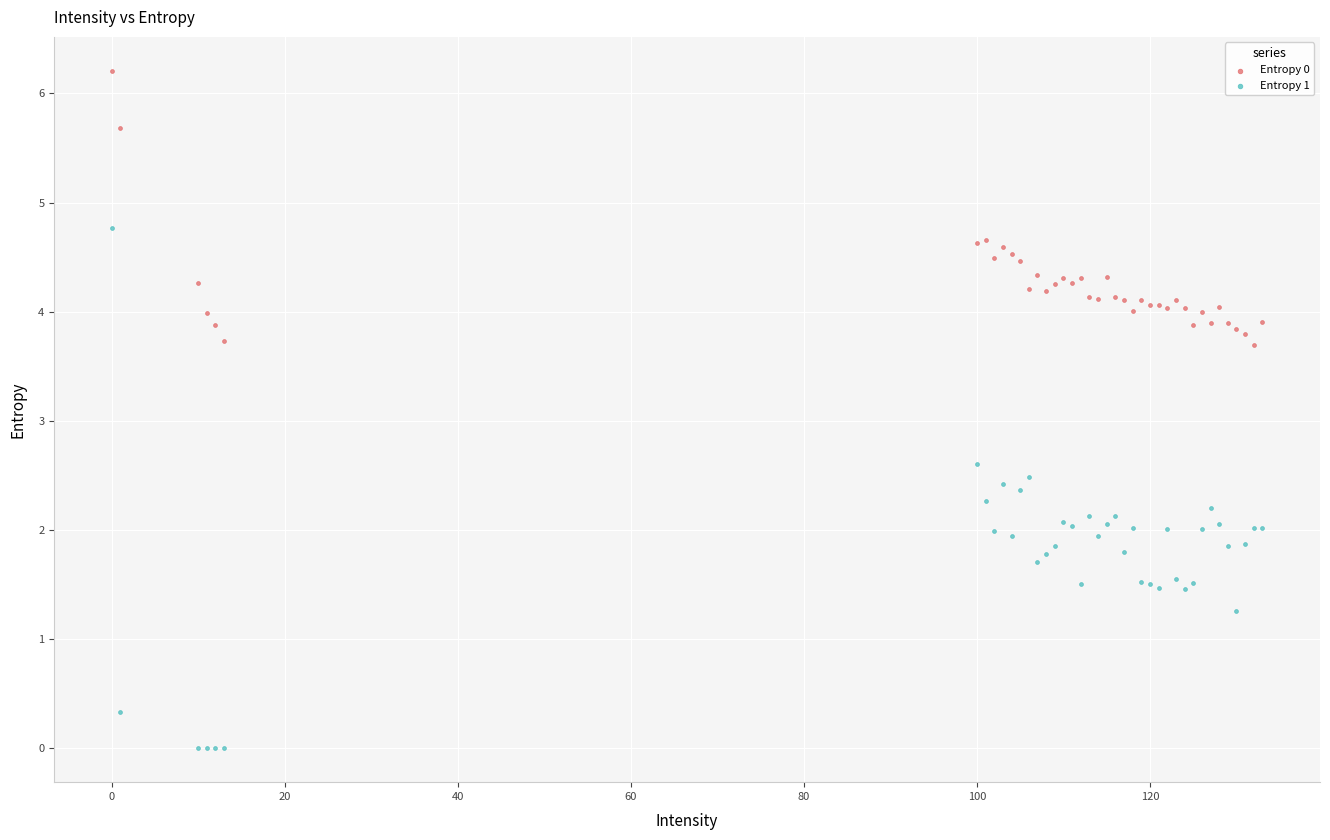

Which series contains the lowest Y value?

Entropy 1